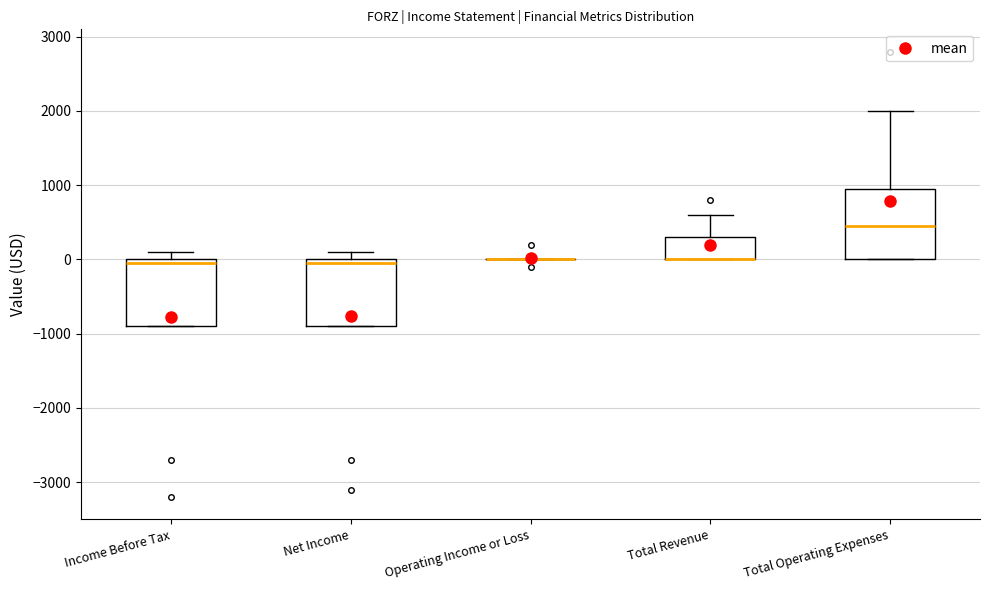

Reading left to right, transcribe this box plot: for each box, give where its median line is, the range the box spans, and where its two whiskers end, as read against the y-axis. The values are not printed on the chart, so give them approximately, as read against the axis.

Income Before Tax: median 0 (just below the box's upper edge), box -900 to 0, whiskers -900 to 100
Net Income: median 0 (just below the box's upper edge), box -900 to 0, whiskers -900 to 100
Operating Income or Loss: box collapsed to a line at 0, whiskers 0 to 0
Total Revenue: median 0 (drawn on the box's lower edge), box 0 to 300, whiskers 0 to 600
Total Operating Expenses: median 500, box 0 to 1000, whiskers 0 to 2000